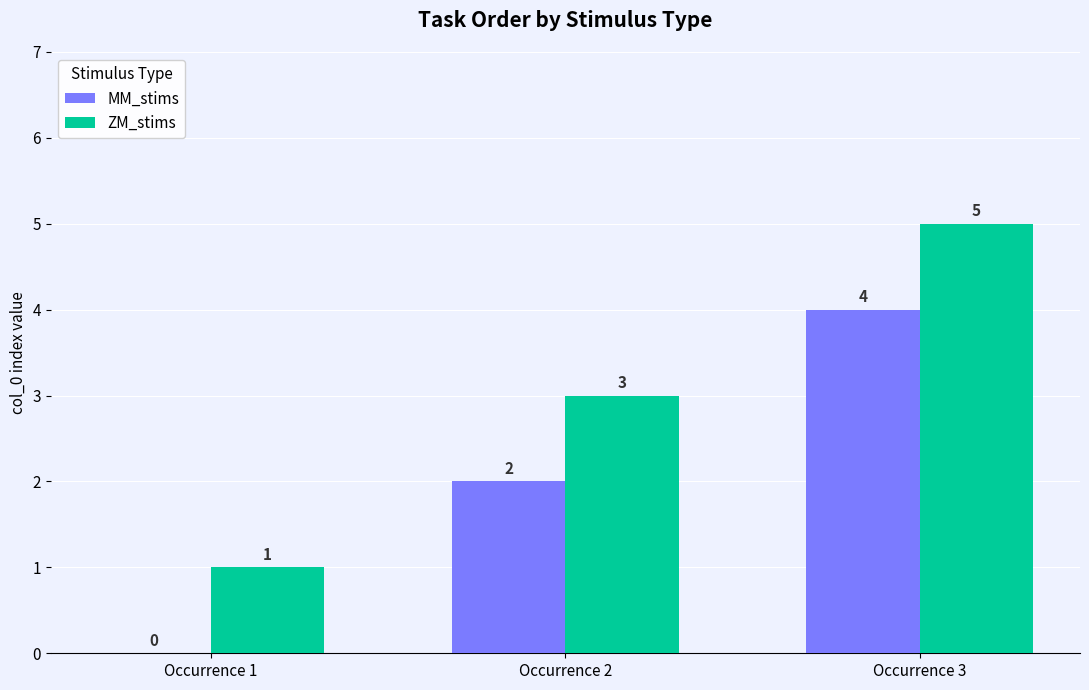

Which series has the largest total across all categories?

ZM_stims